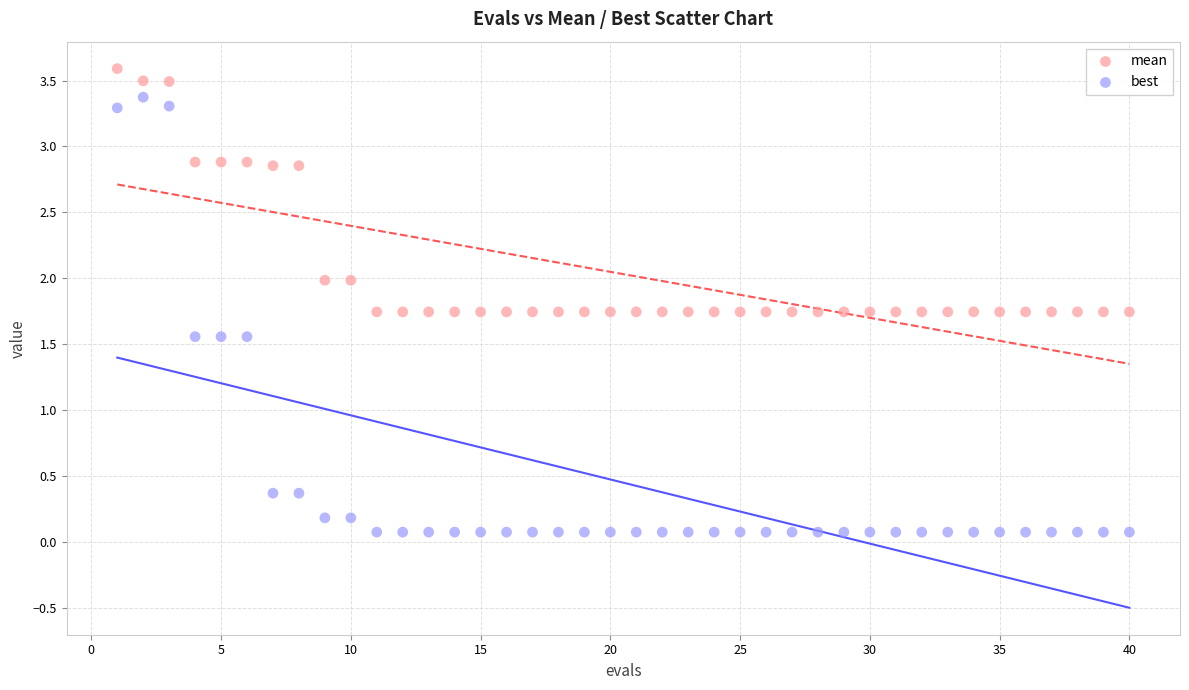

Across all data points, what is the range of Y values (max minus min)?

3.5